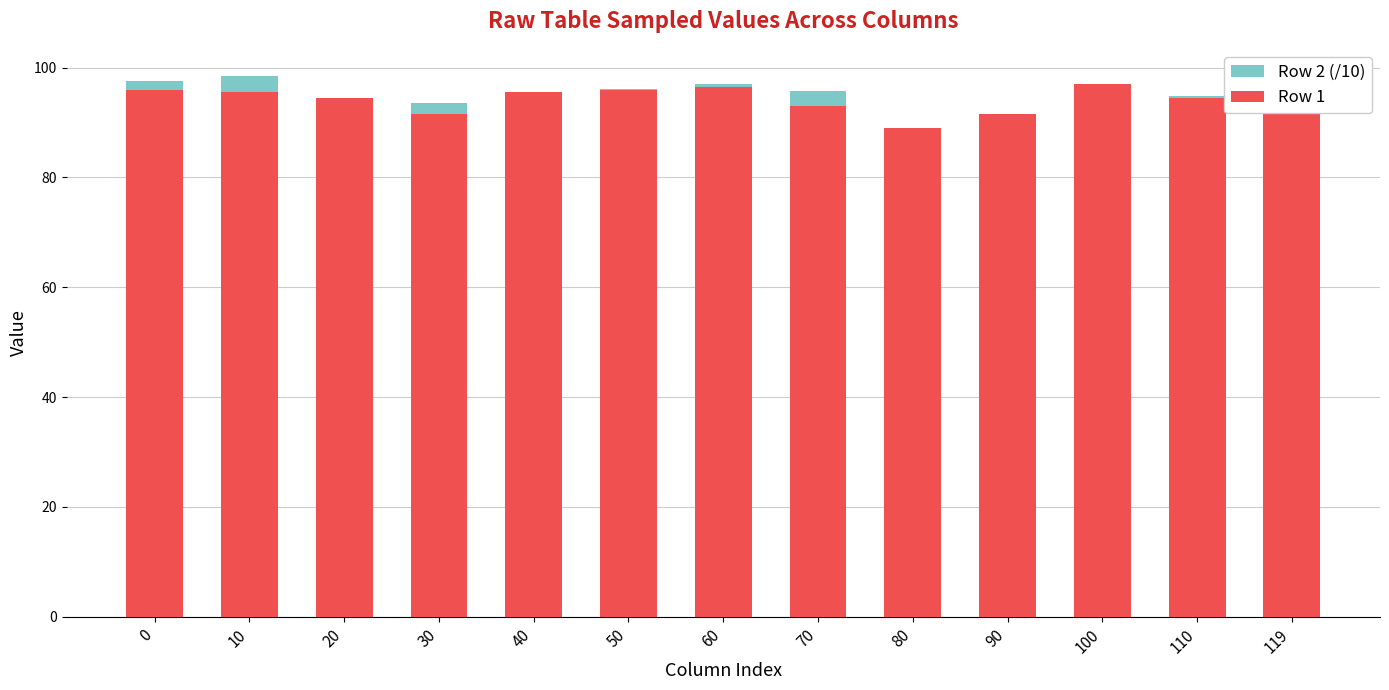

Reading left to right, list all the values displayed in this chart.

Row 2 (/10): 0=97.6	10=98.5	20=90.2	30=93.6	40=95.2	50=96.1	60=97.0	70=95.7	80=81.2	90=90.8	100=96.7	110=94.8	119=94.1
Row 1: 0=96.0	10=95.5	20=94.5	30=91.5	40=95.5	50=96.0	60=96.5	70=93.0	80=89.0	90=91.5	100=97.0	110=94.5	119=94.5